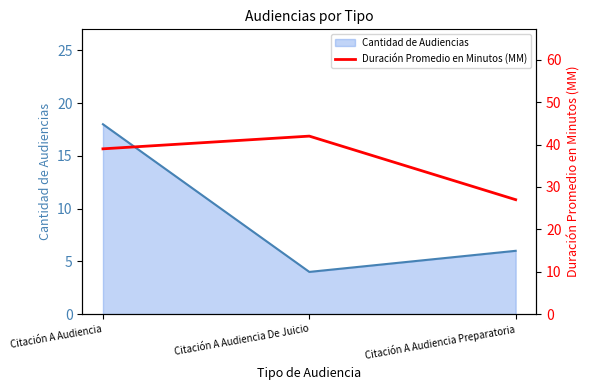

The Cantidad de Audiencias series shows 24 at Citación A Audiencia. True or false?

False